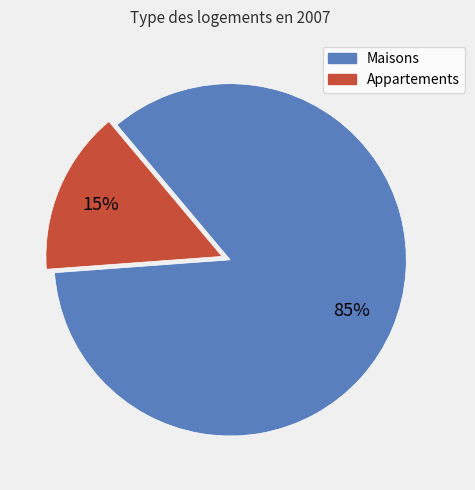

Count the number of slices in the pie.

2